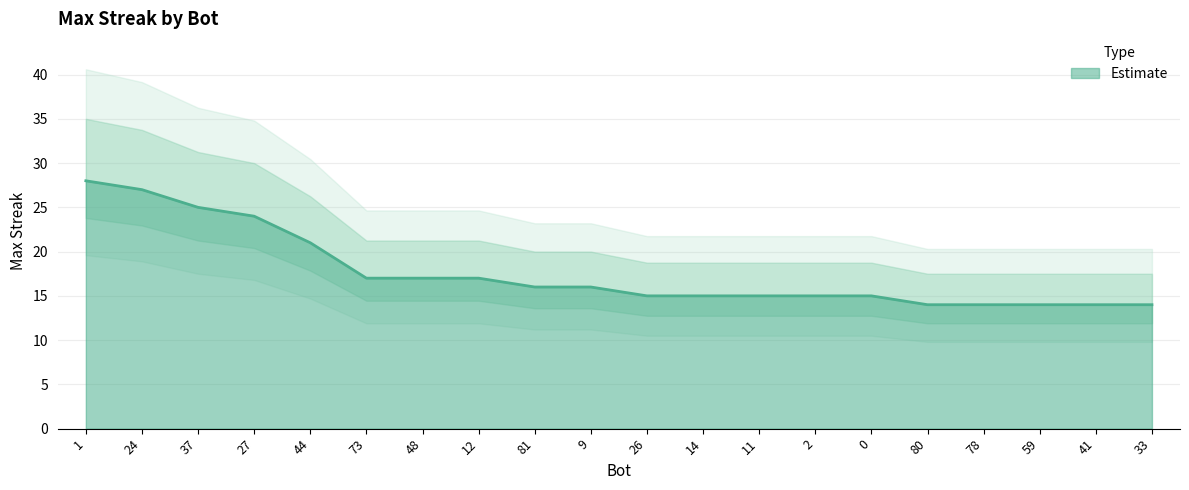

List the labels in order of value, largest first.

1, 24, 37, 27, 44, 73, 48, 12, 81, 9, 26, 14, 11, 2, 0, 80, 78, 59, 41, 33